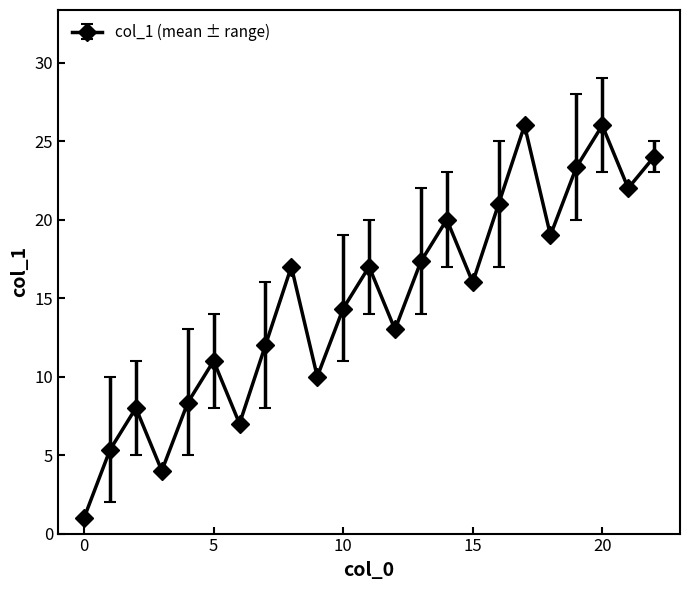

How many lines are shown in the chart?

1